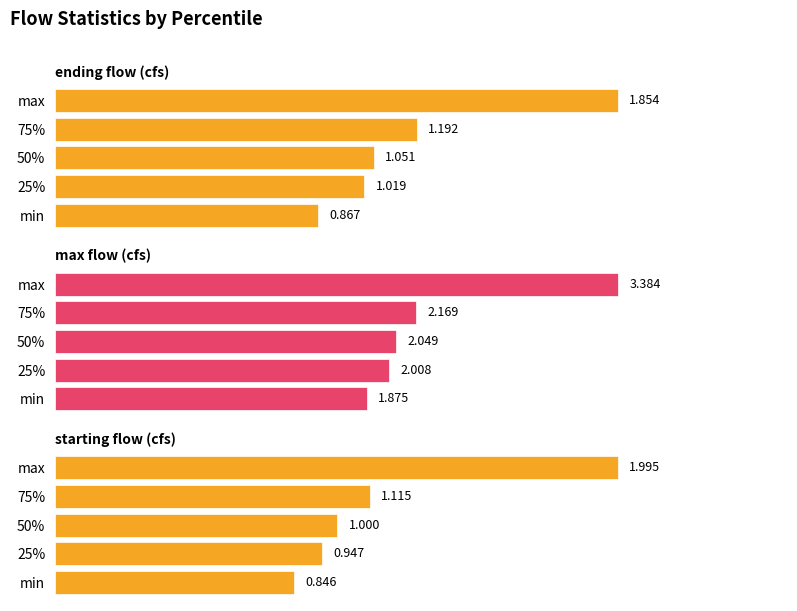

How many values in the max flow (cfs) series are below 2?

1